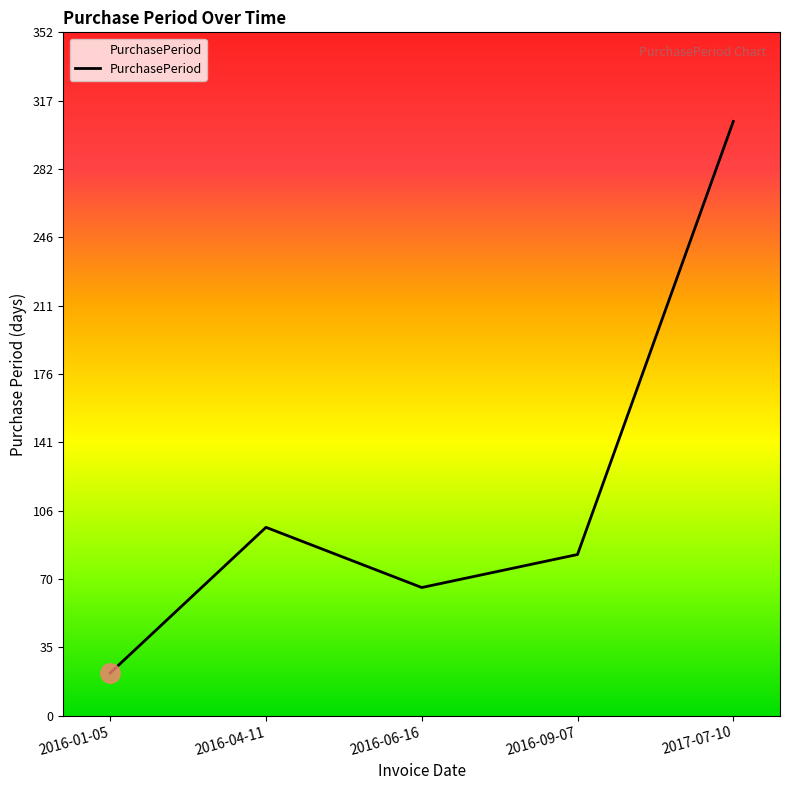

What is the difference between the maximum and minimum values?

284